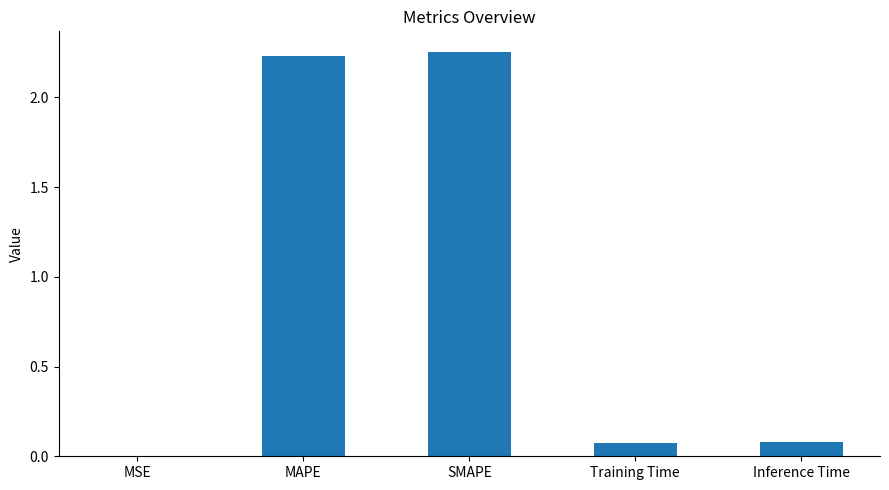

The chart shows a value of 0.1 at Inference Time. True or false?

True